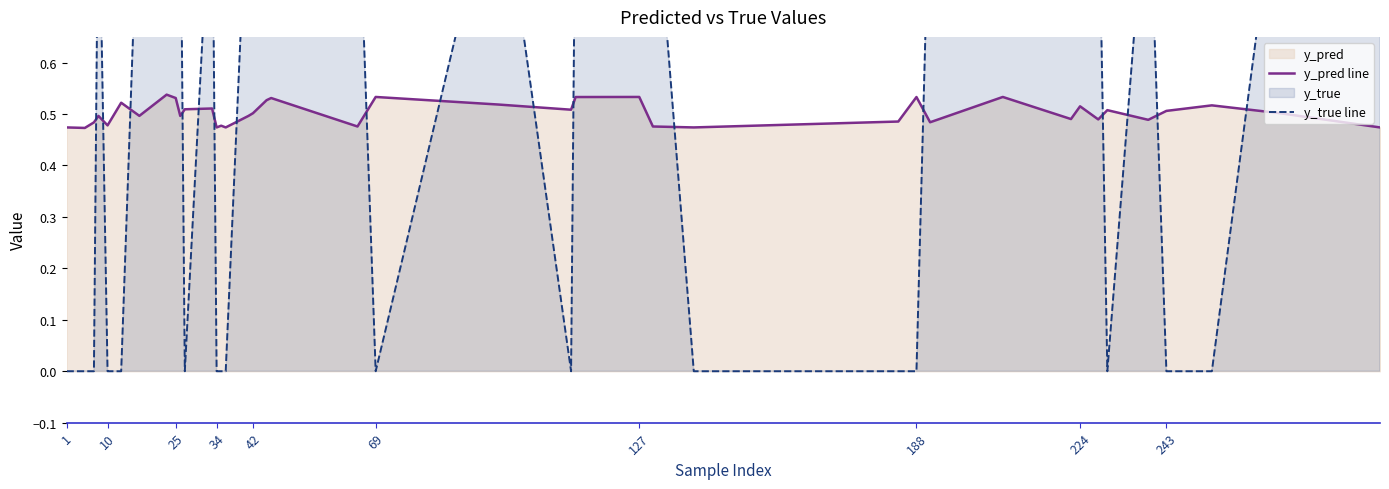

Where is y_true line nearest to the value 0?

1